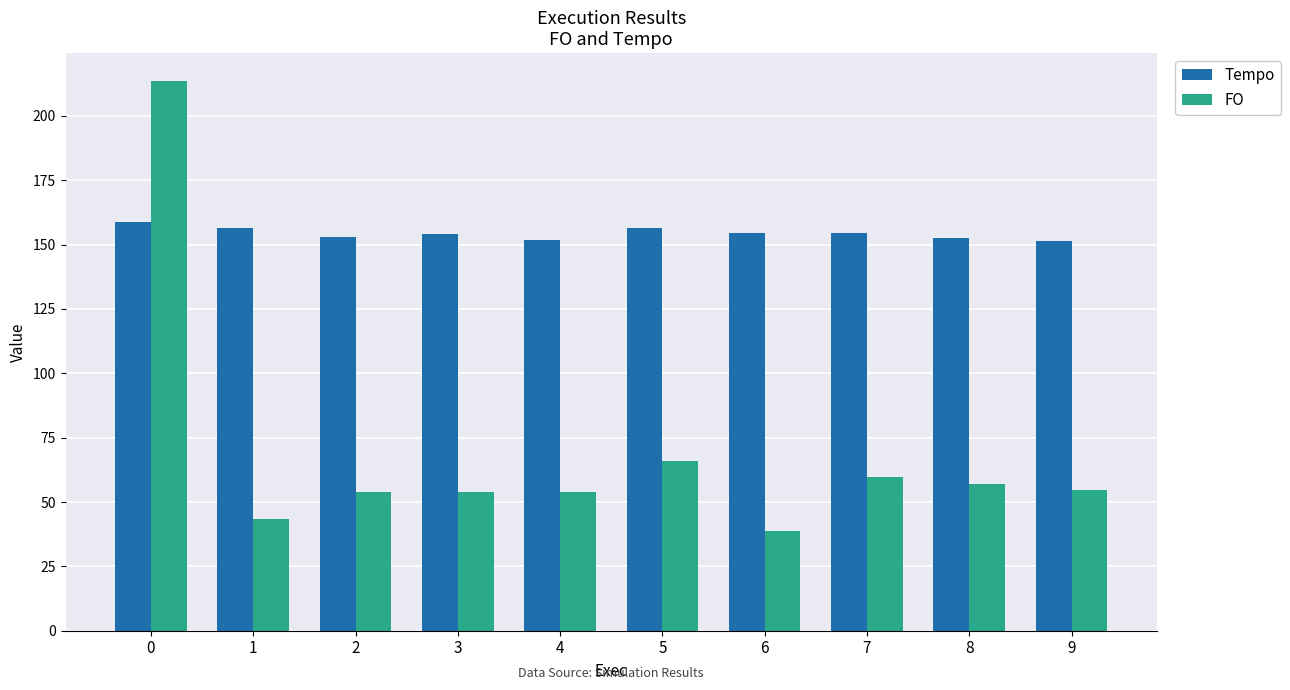

What is the lowest value of the FO series?

38.8